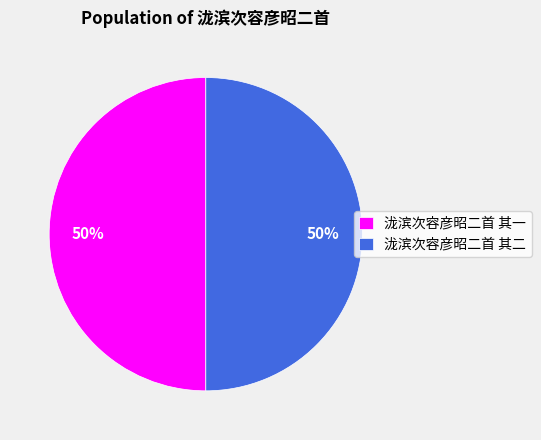

How many segments does this pie chart have?

2